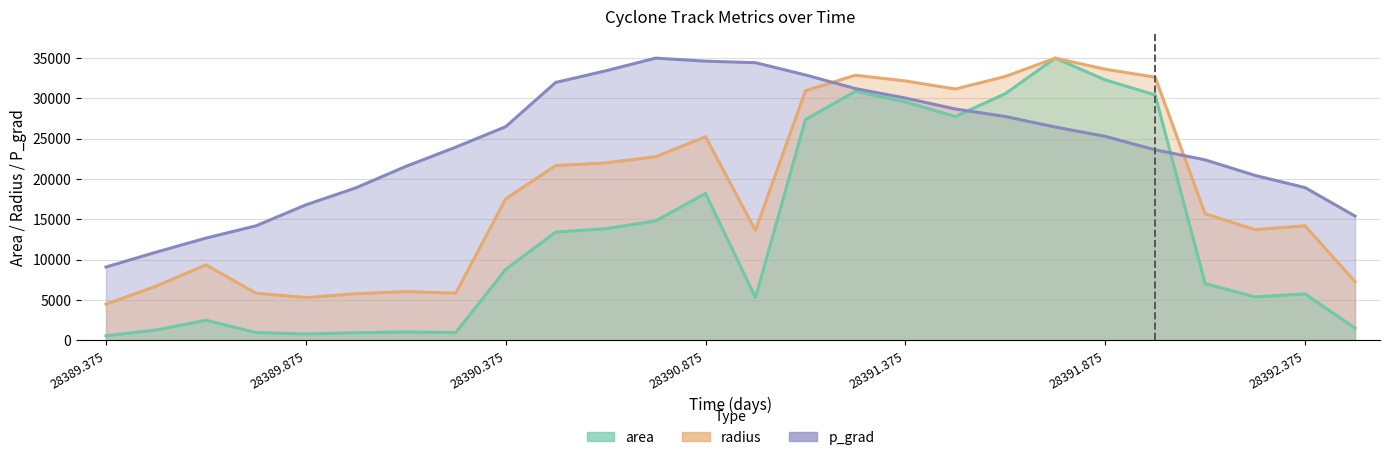

At which label does radius first exceed 17556?

28390.375